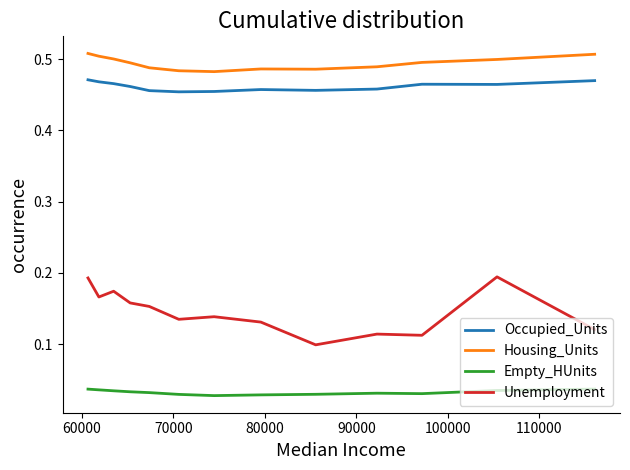

True or false: Housing_Units and Unemployment cross at least once.

False